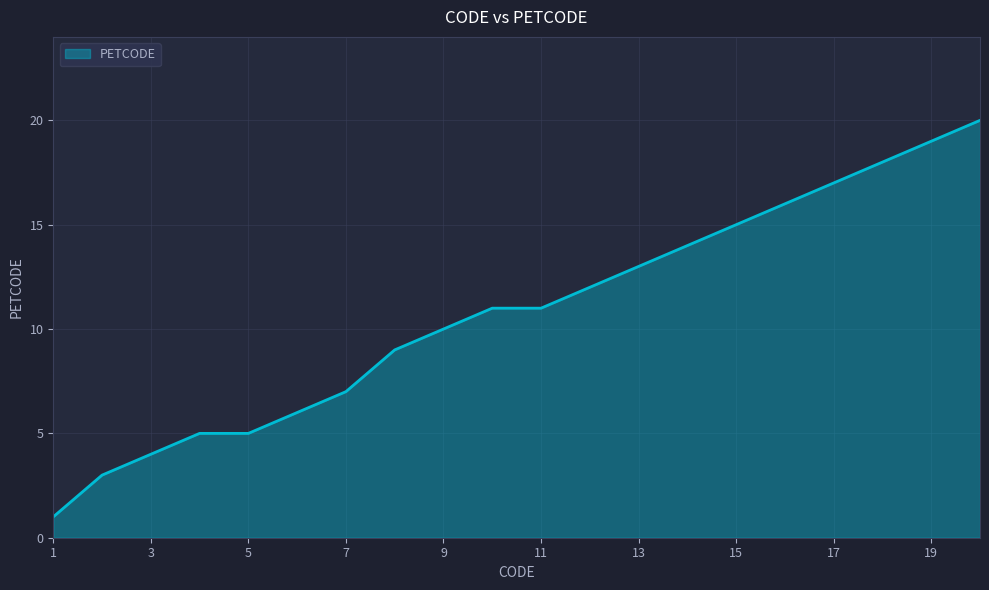

What is the greatest value displayed?

20